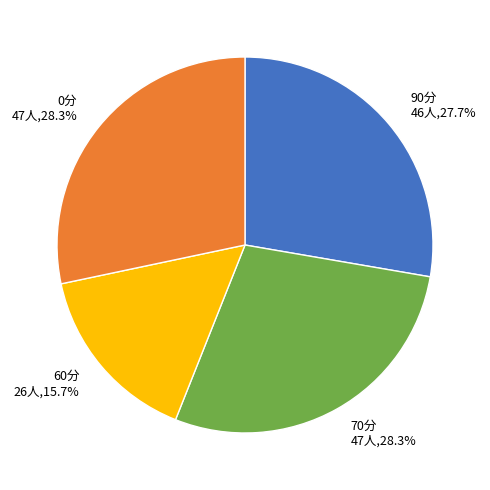

Is there a majority slice in this chart?

No